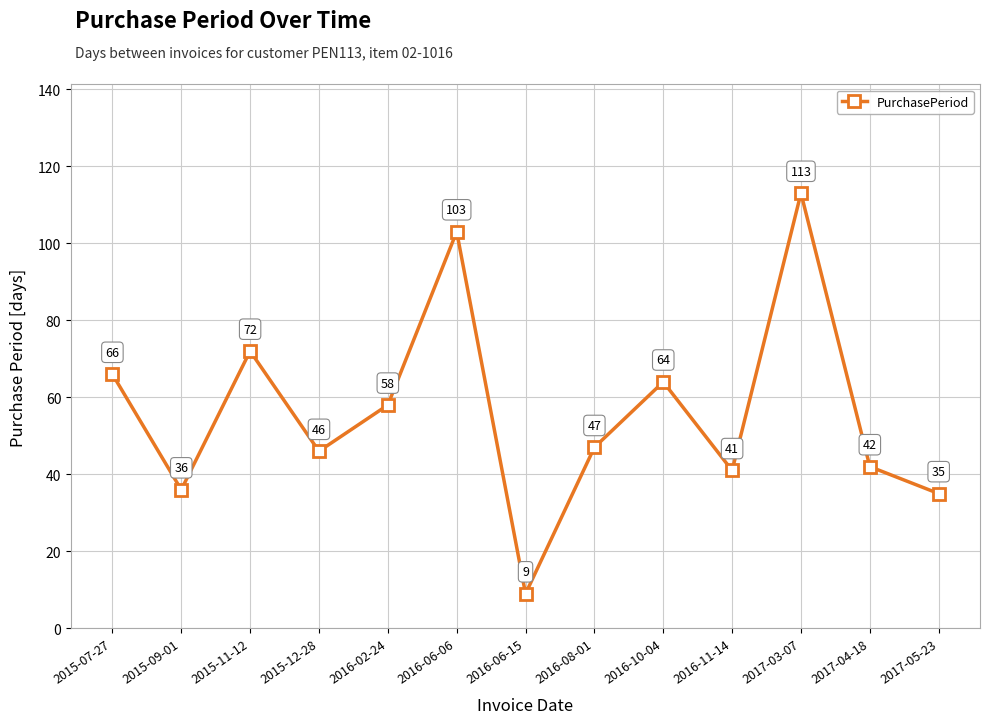

Where is the first local maximum?

2015-11-12